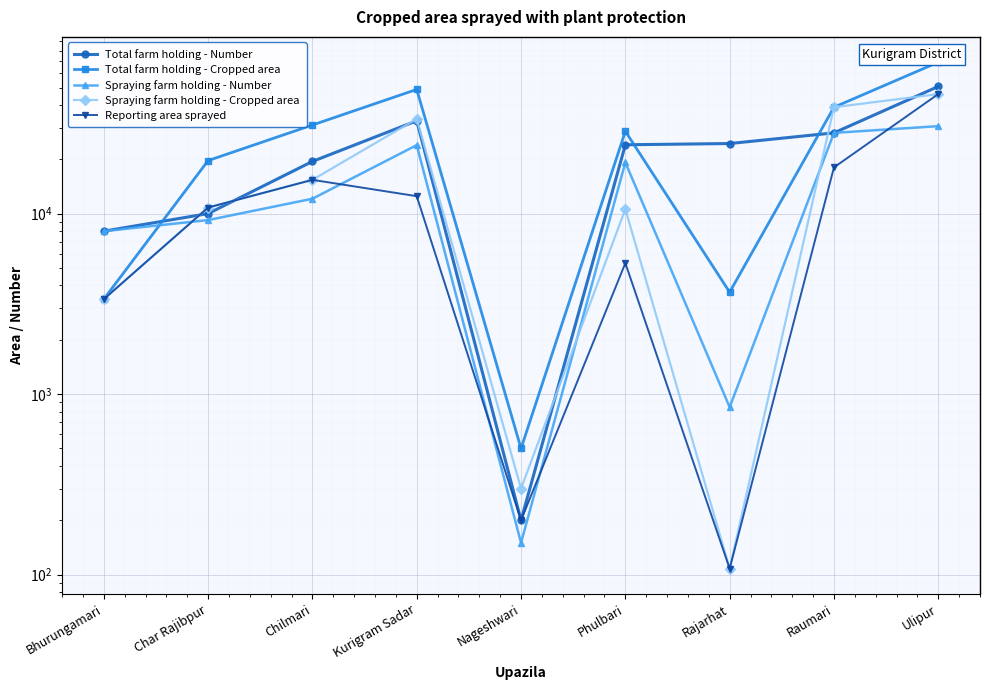

How many series are shown in this chart?

5